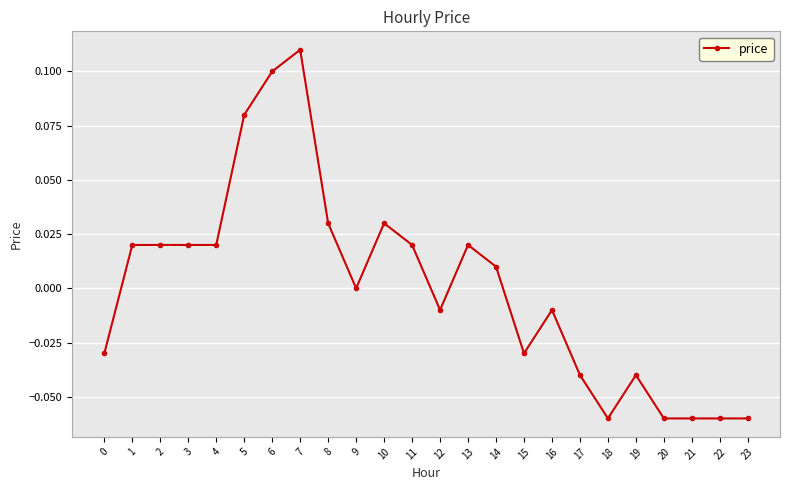

The chart shows a value of 0.0 at 13. True or false?

True